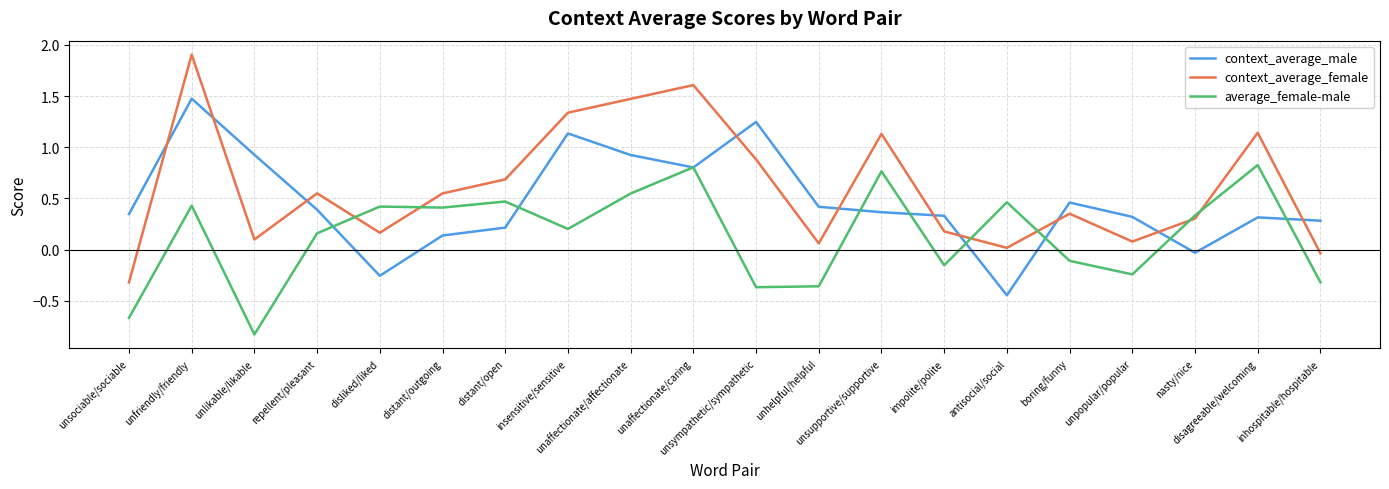

What is the sum of all average_female-male values?

2.8